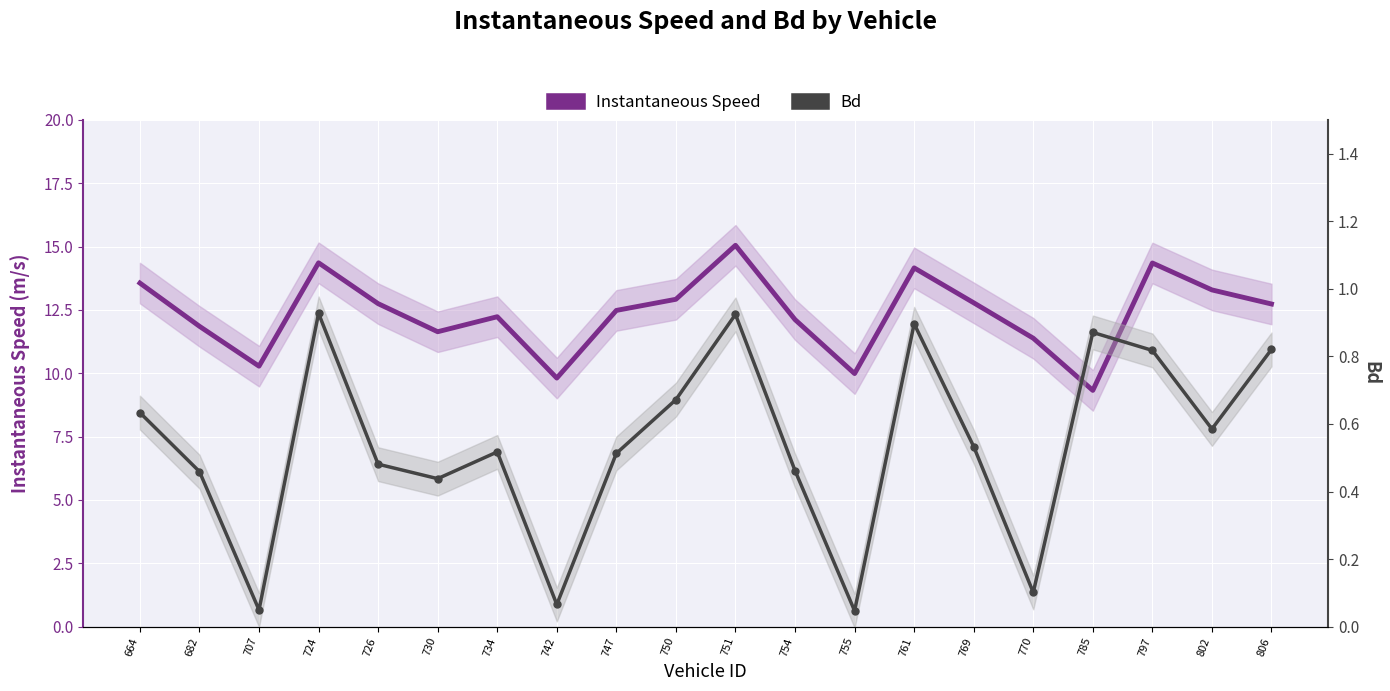

What is the greatest value displayed?

15.0